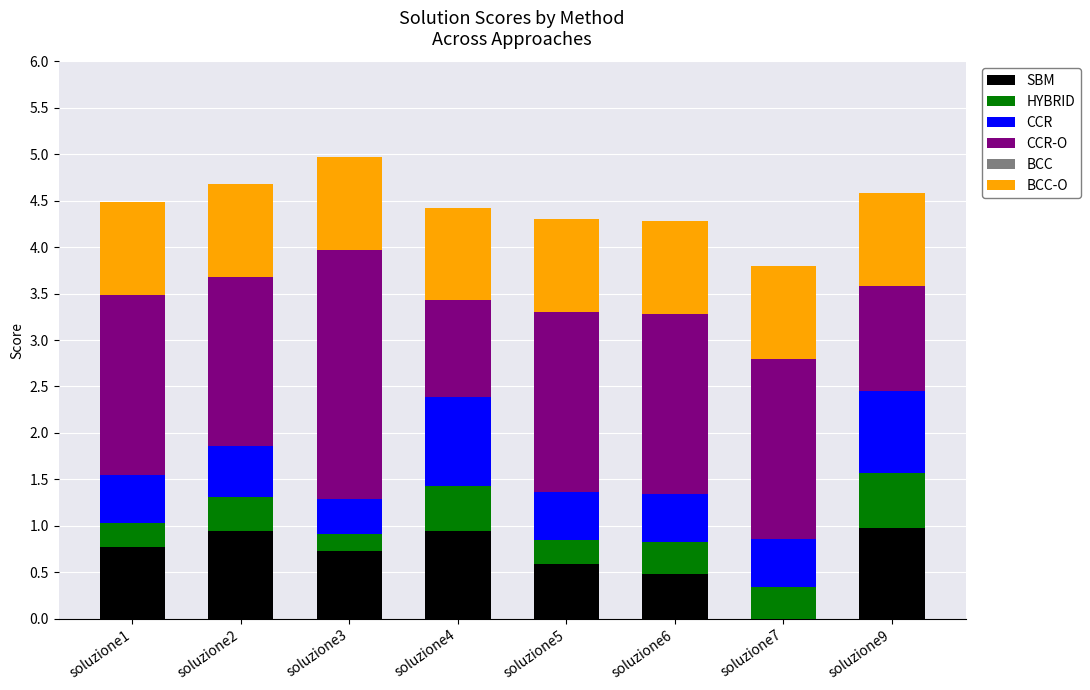

What is the sum of all SBM values?

5.4